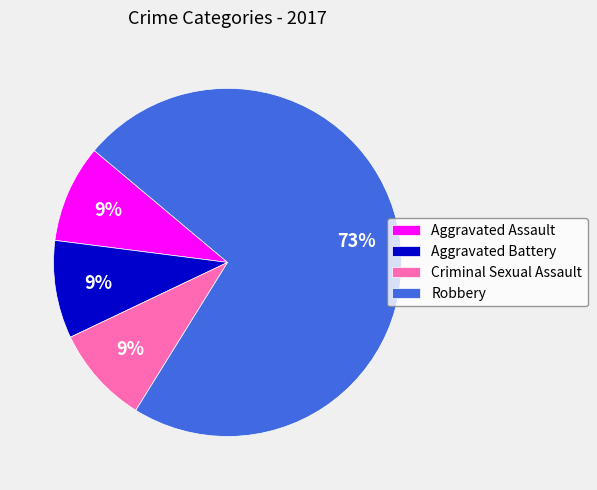

To the nearest percent, what percentage of the pie is Aggravated Assault?

9%